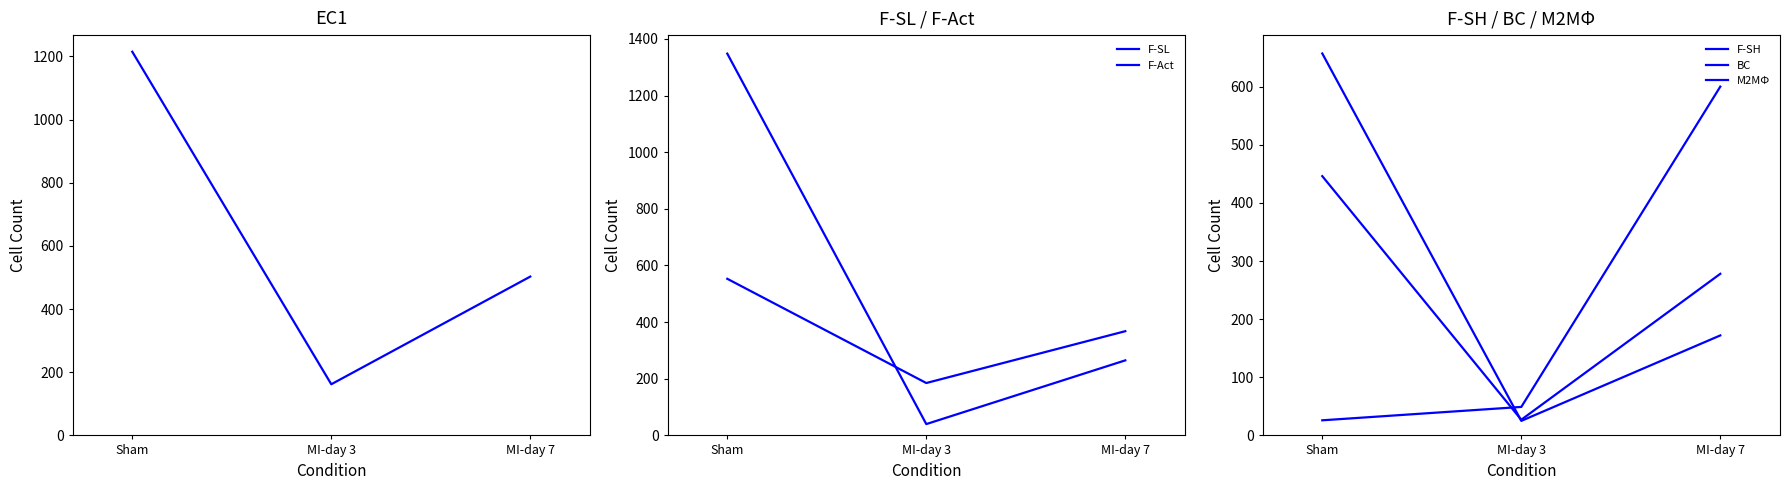

What is the smallest value displayed?

25